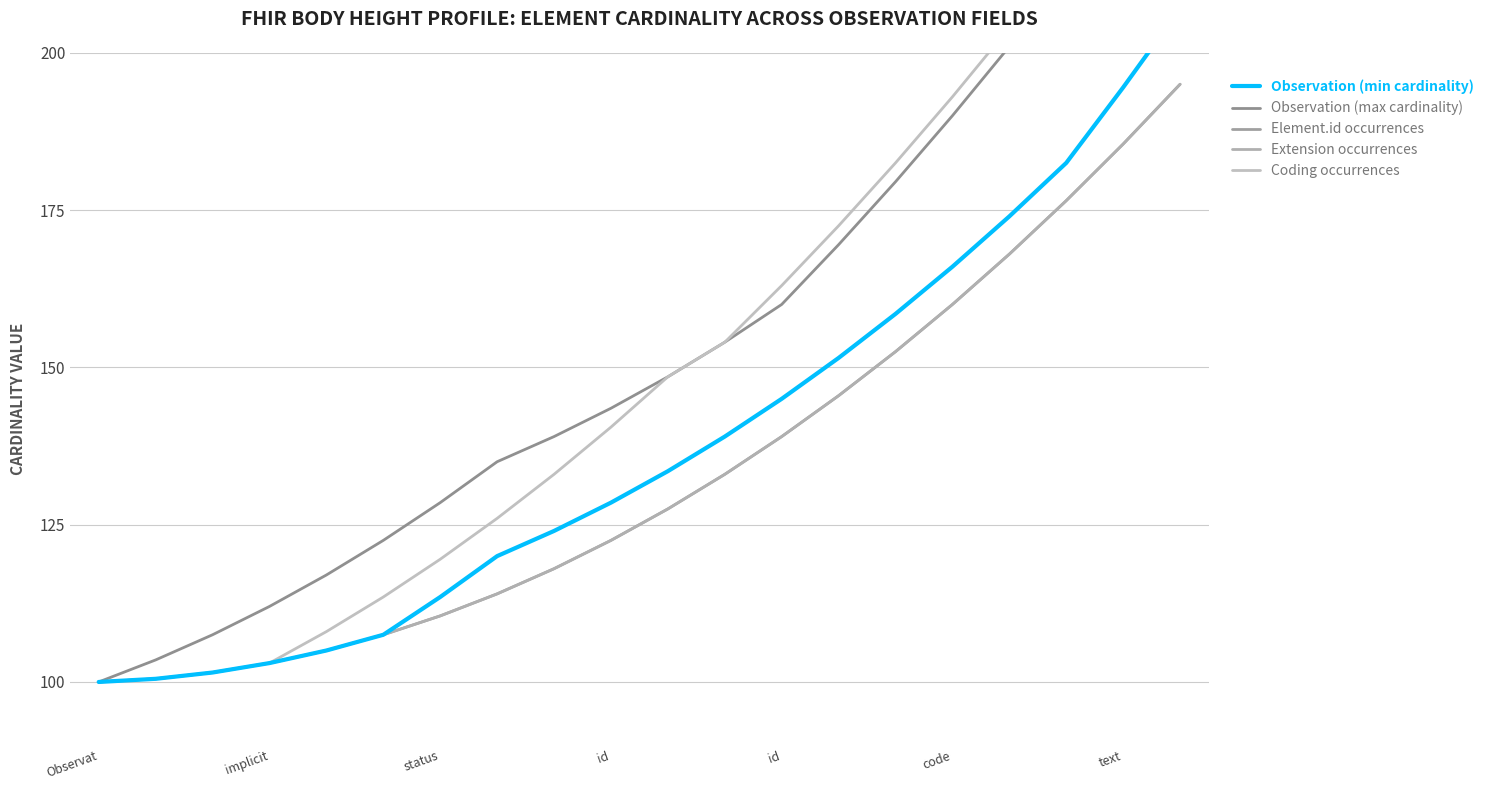

How many data points in Extension occurrences are above 127?

10